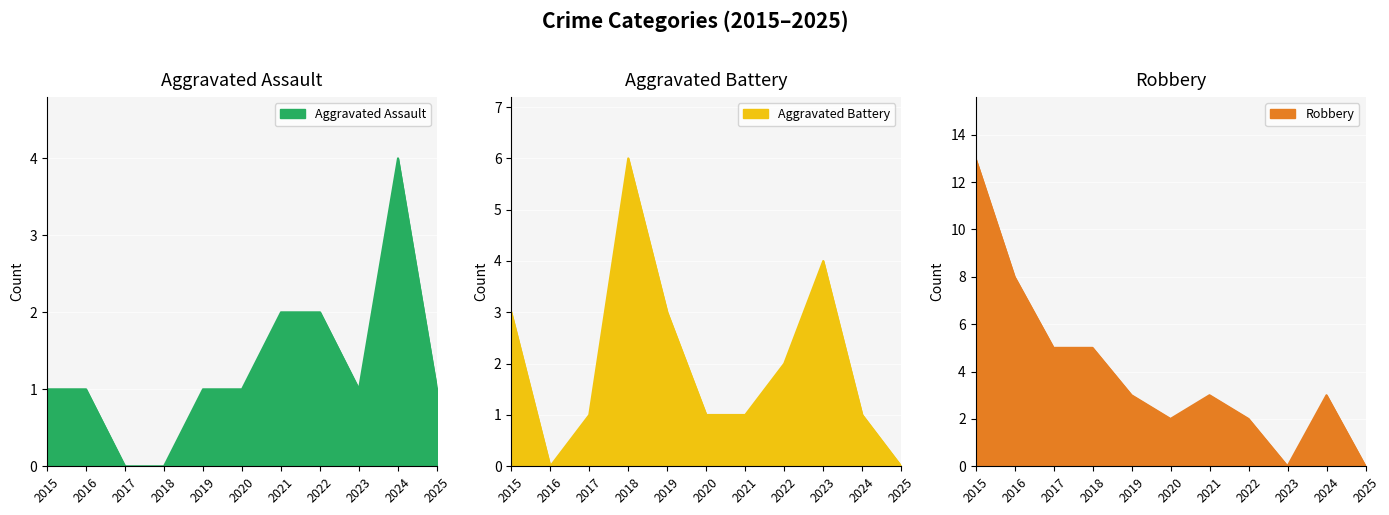

The Robbery series shows 7 at 2017. True or false?

False